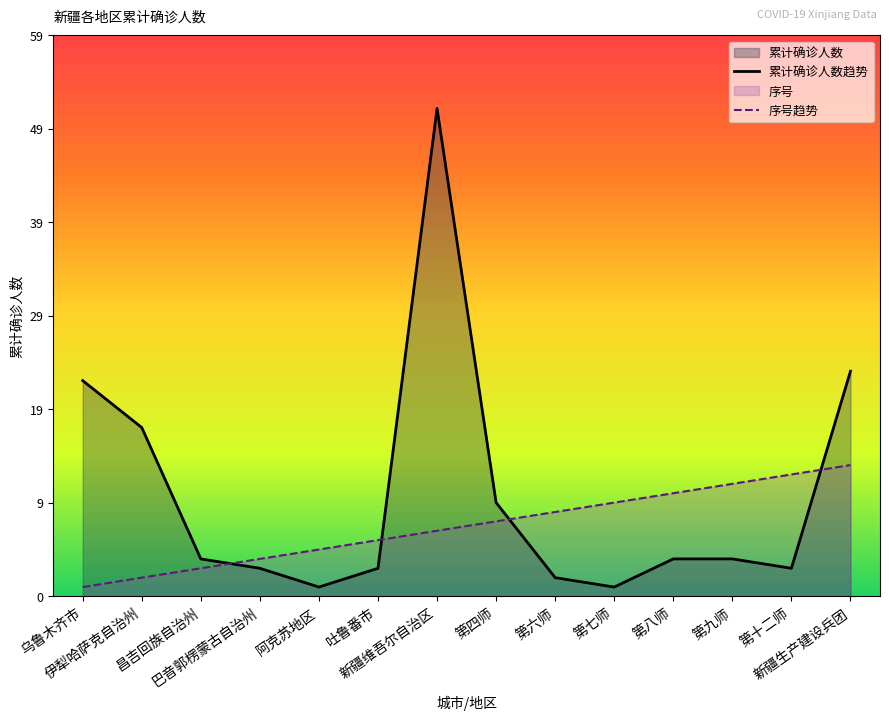

What is the difference between the second highest and minimum values in the 累计确诊人数 series?

23